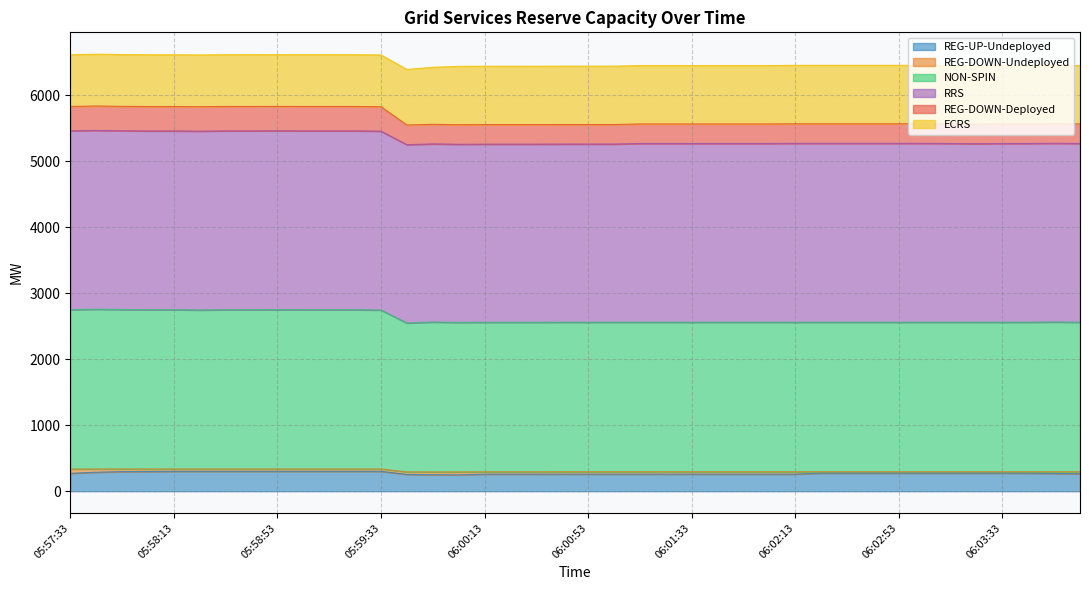

What is the highest value of the REG-UP-Undeployed series?

302